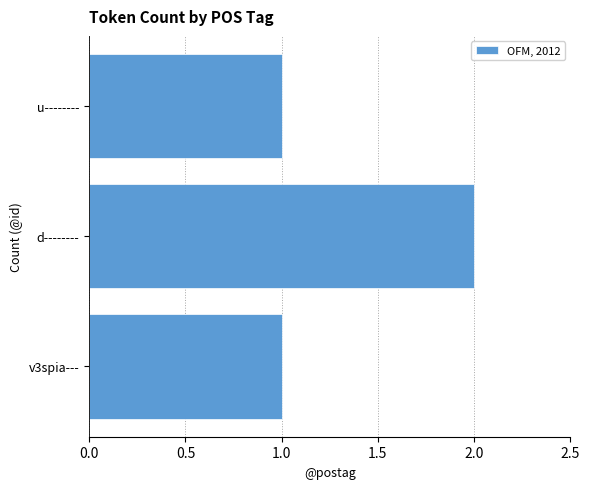

What is the difference between the maximum and second lowest values?

1